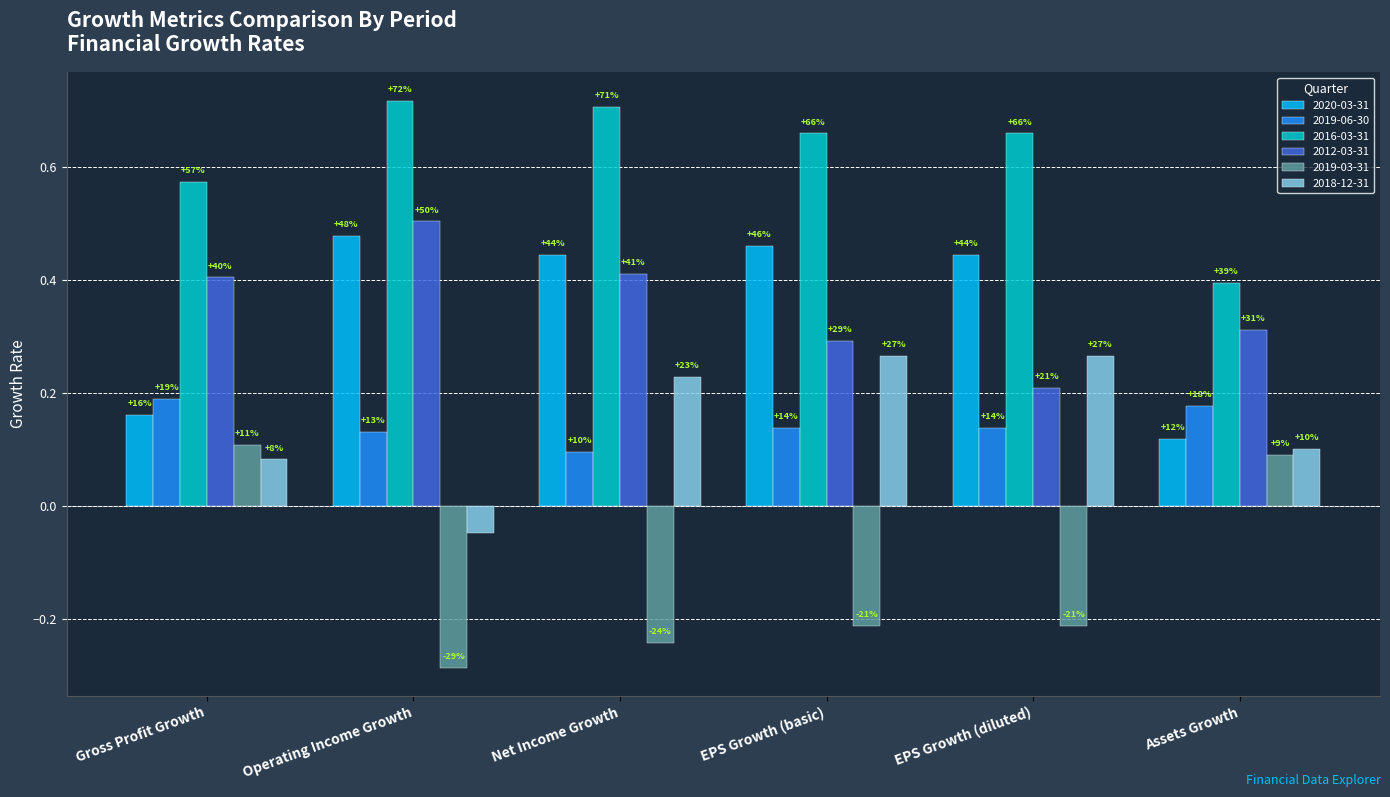

Reading left to right, transcribe all the data shown in this chart.

2020-03-31: 0.2	0.5	0.4	0.5	0.4	0.1
2019-06-30: 0.2	0.1	0.1	0.1	0.1	0.2
2016-03-31: 0.6	0.7	0.7	0.7	0.7	0.4
2012-03-31: 0.4	0.5	0.4	0.3	0.2	0.3
2019-03-31: 0.1	-0.3	-0.2	-0.2	-0.2	0.1
2018-12-31: 0.1	-0.0	0.2	0.3	0.3	0.1